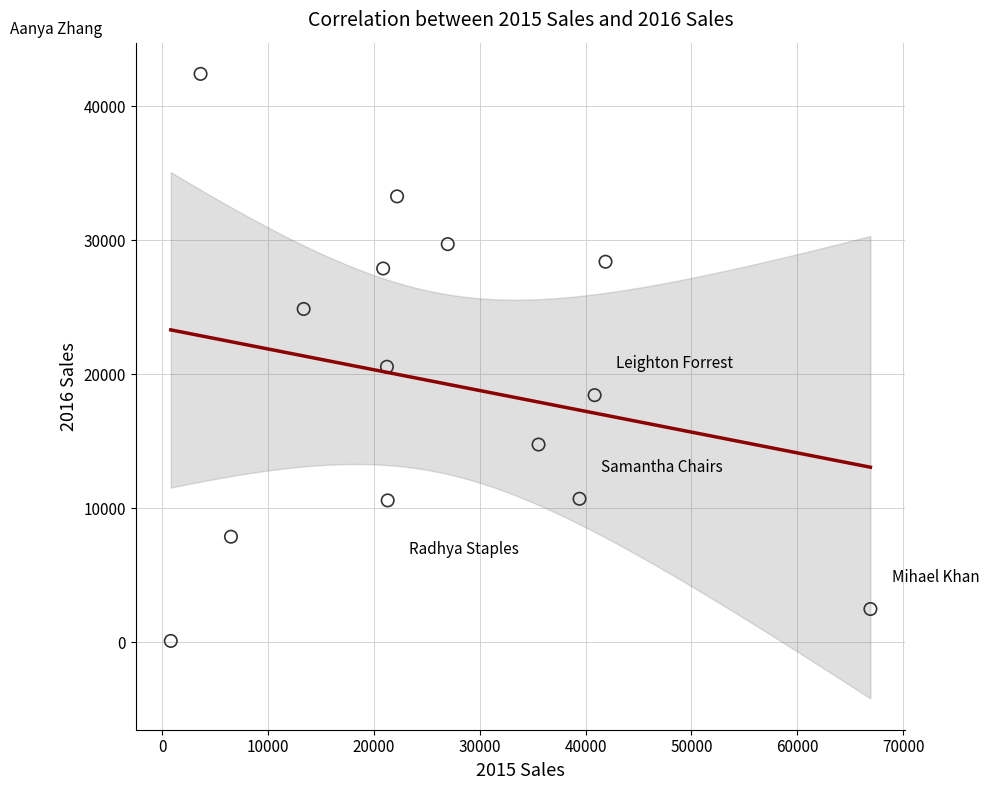

What is the range of Y values (max minus min)?

42333.8